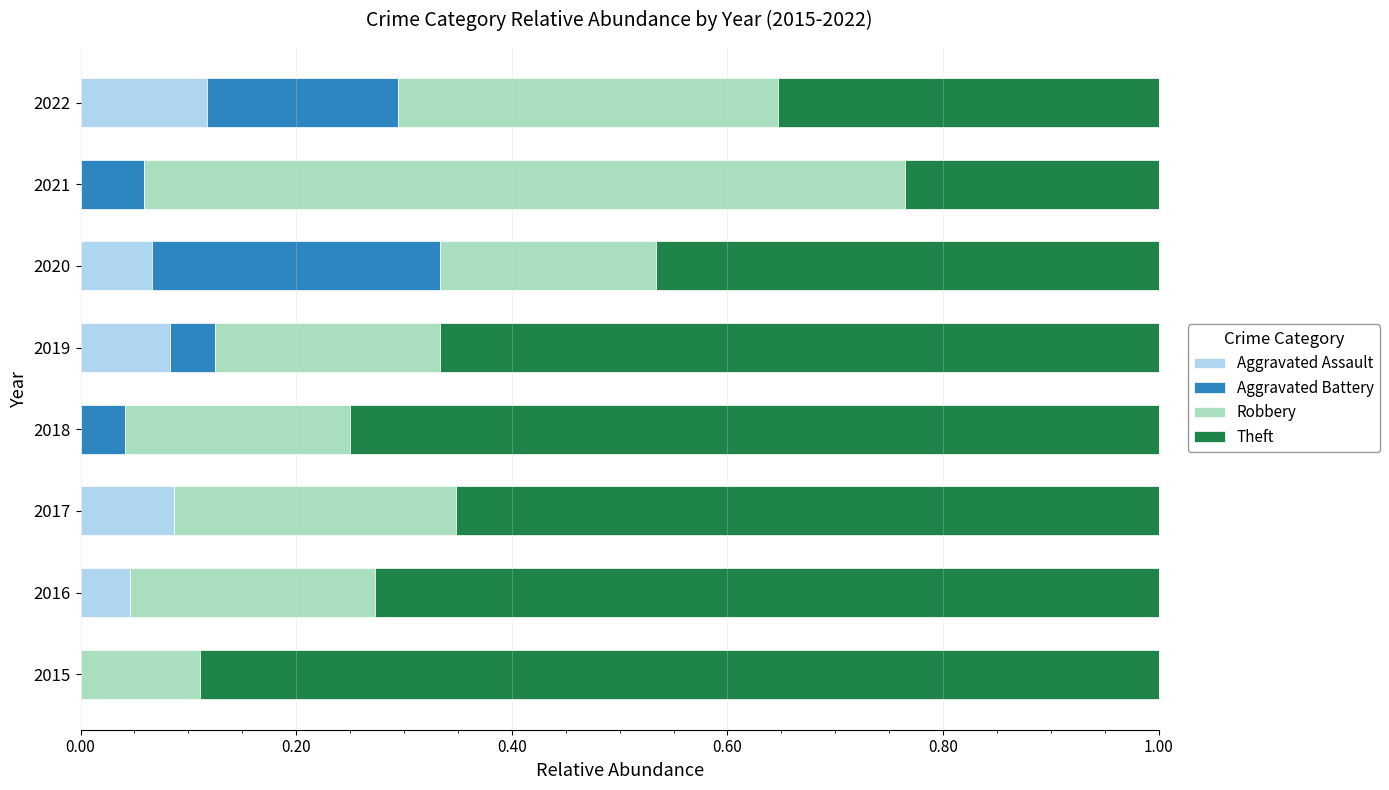

Is it true that Aggravated Assault equals 0.0 at 2015?

True